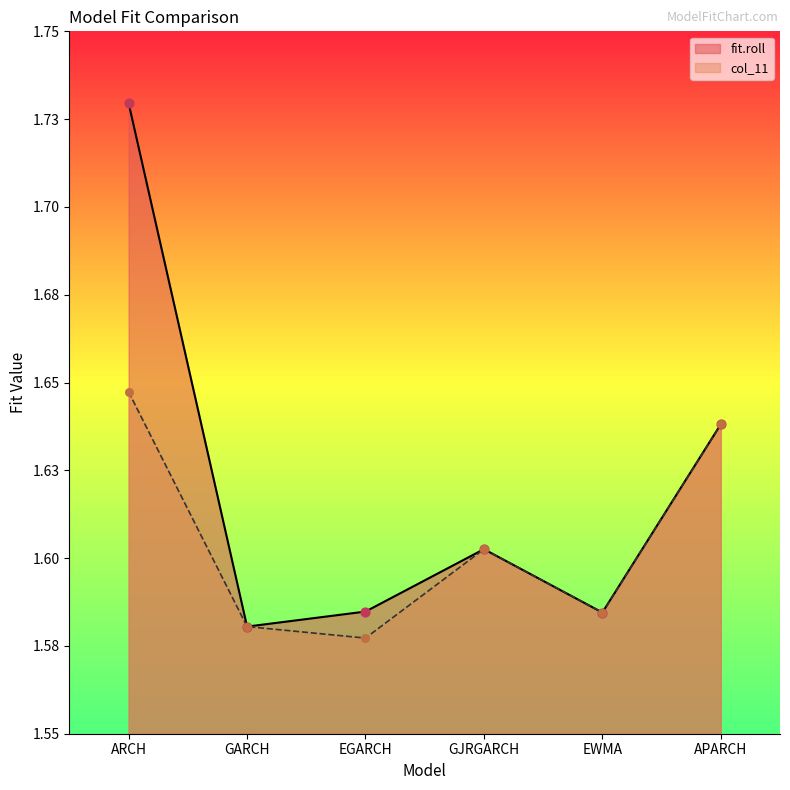

What is the total value across all series at GJRGARCH?

3.2